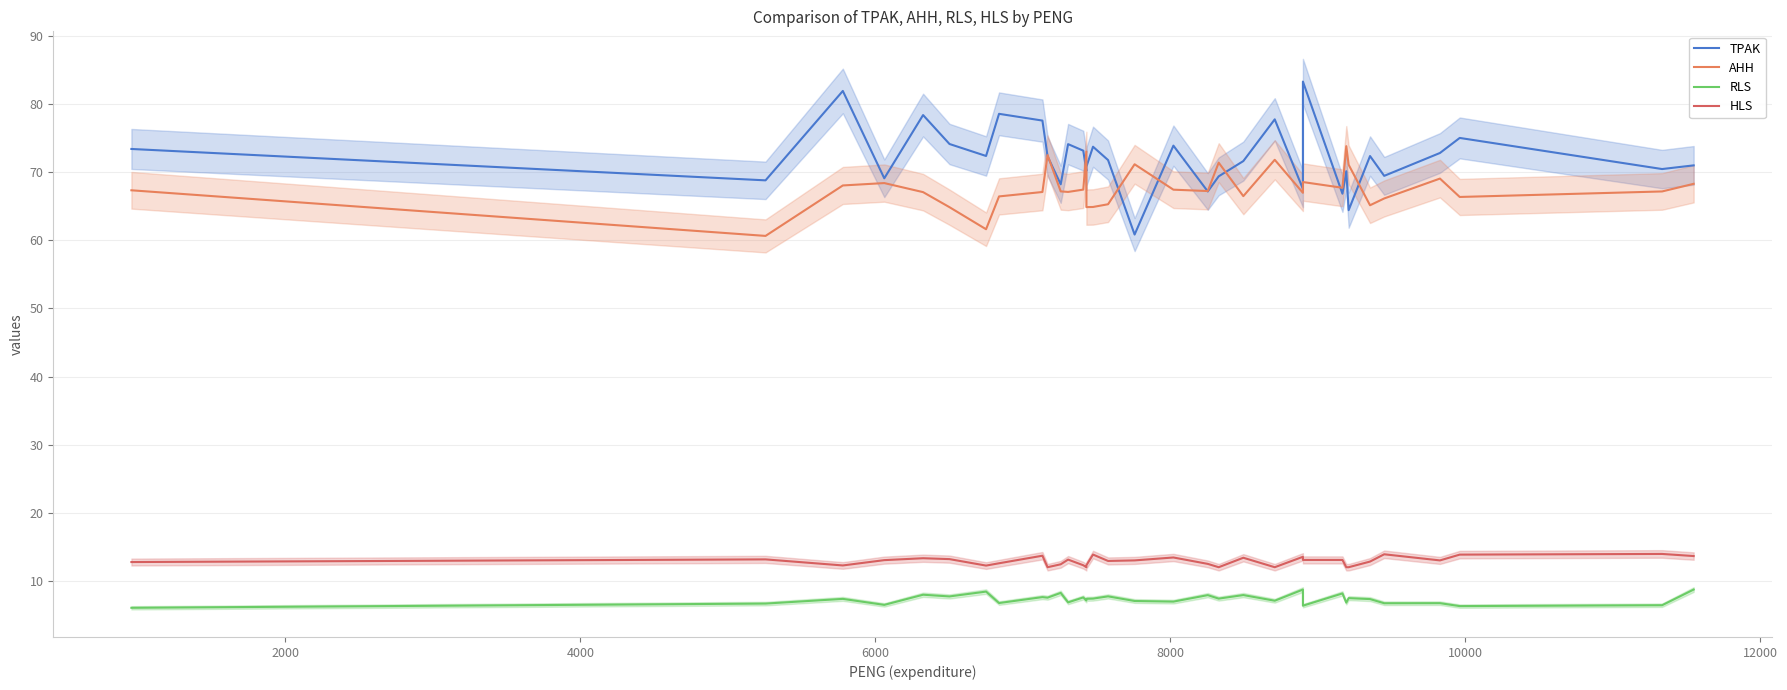

How many lines are shown in the chart?

4